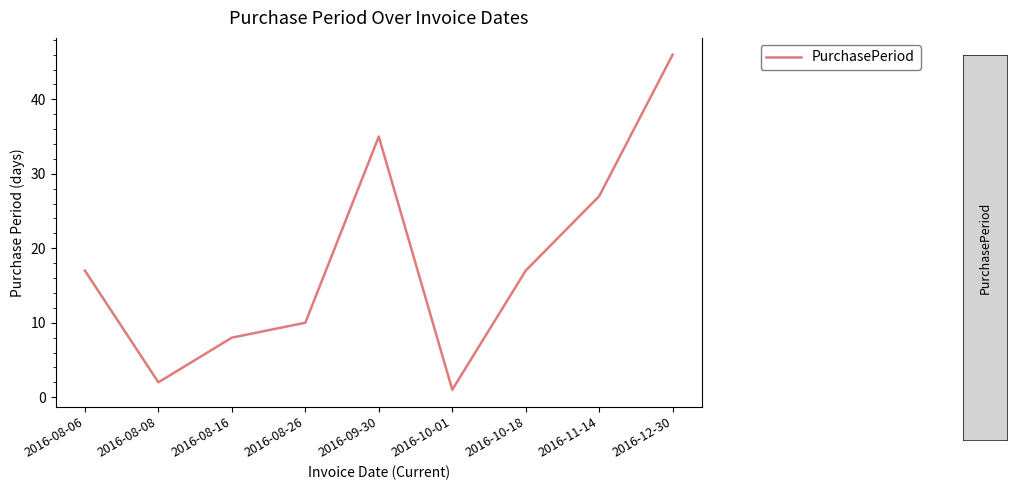

Is this an area chart (filled region under the line)?

No